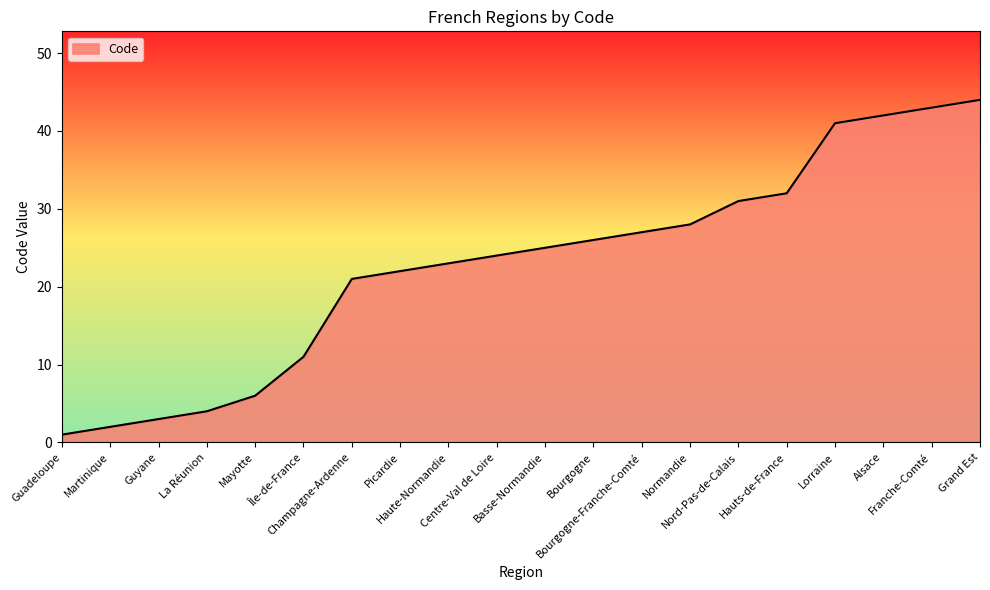

What is the maximum value shown in the chart?

44